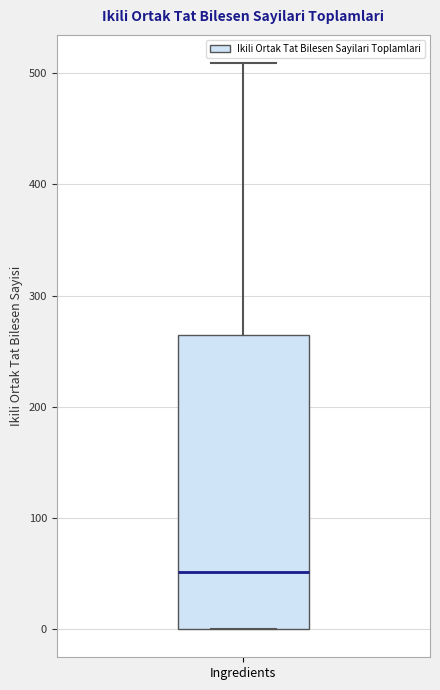

Where is the upper edge of the box for Ingredients on the y-axis? The values are not printed on the chart, so give them approximately, as read against the axis.

260